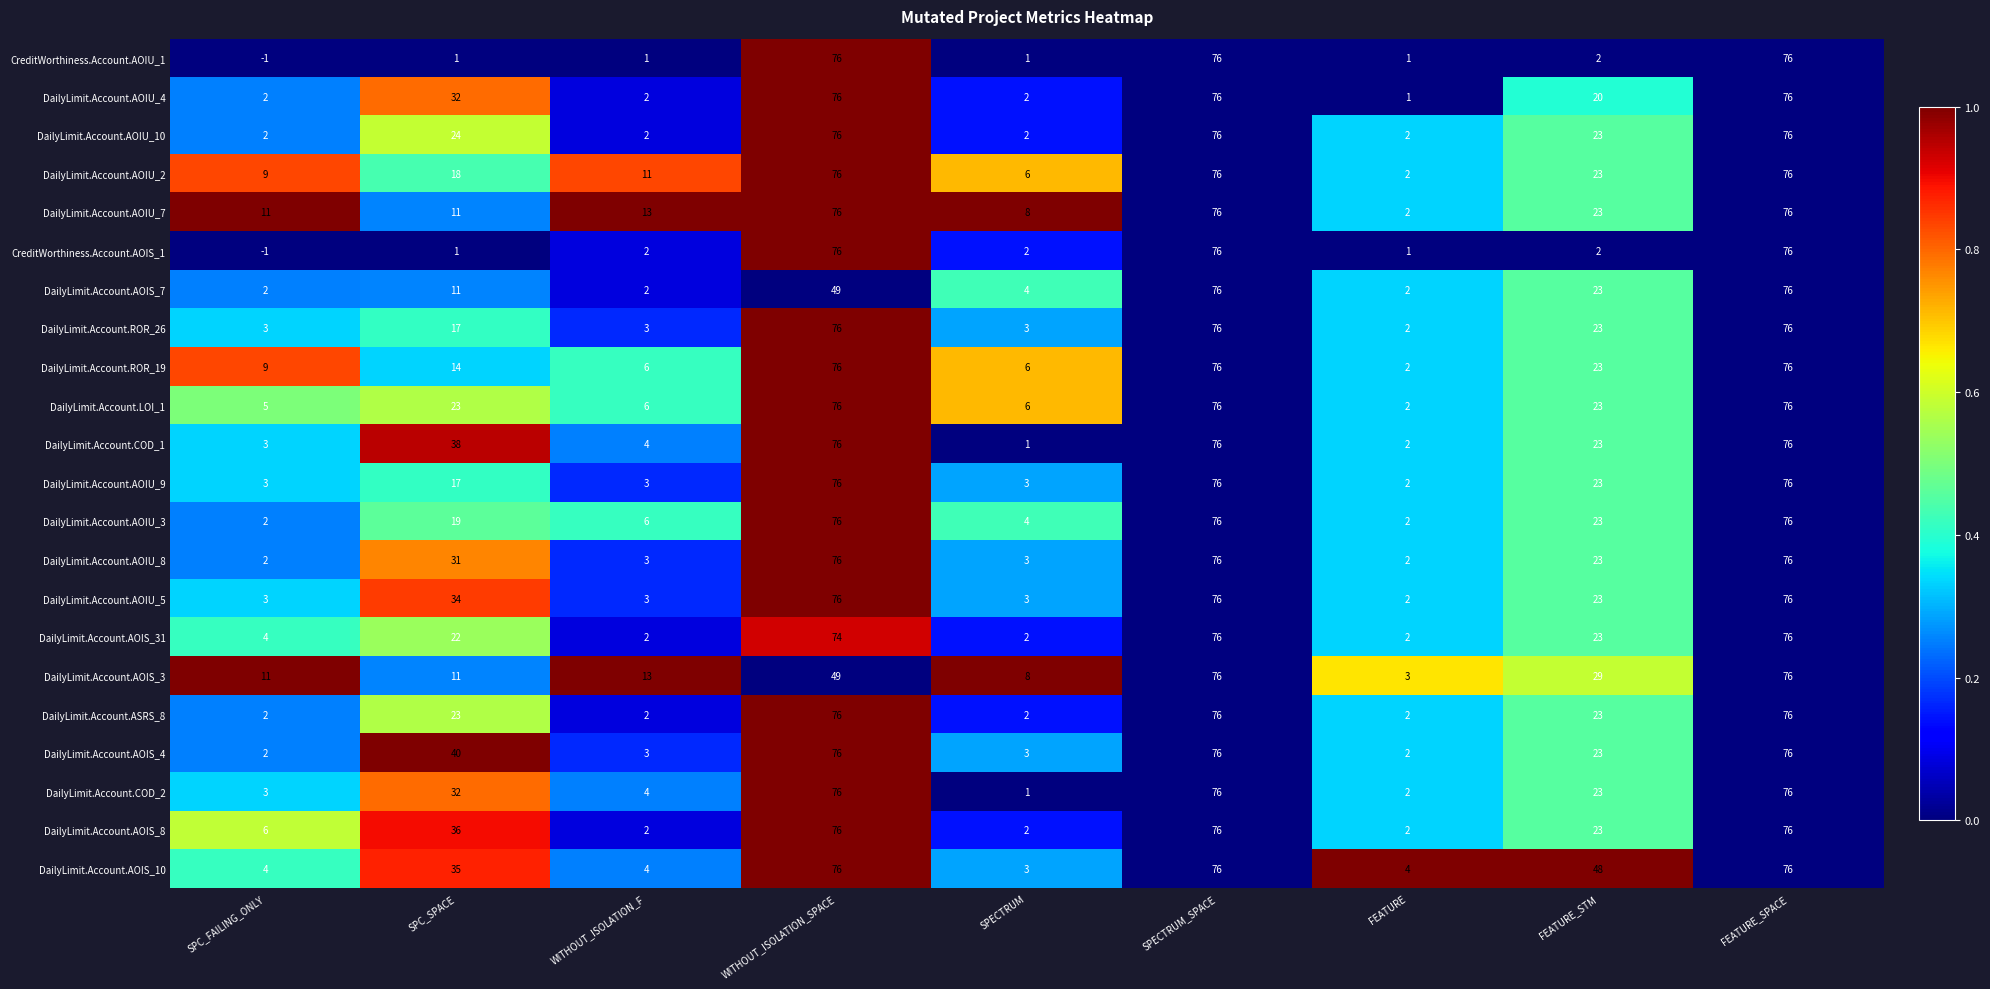

What is the sum of the DailyLimit.Account.ROR_19 values at WITHOUT_ISOLATION_SPACE and SPC_FAILING_ONLY?

85